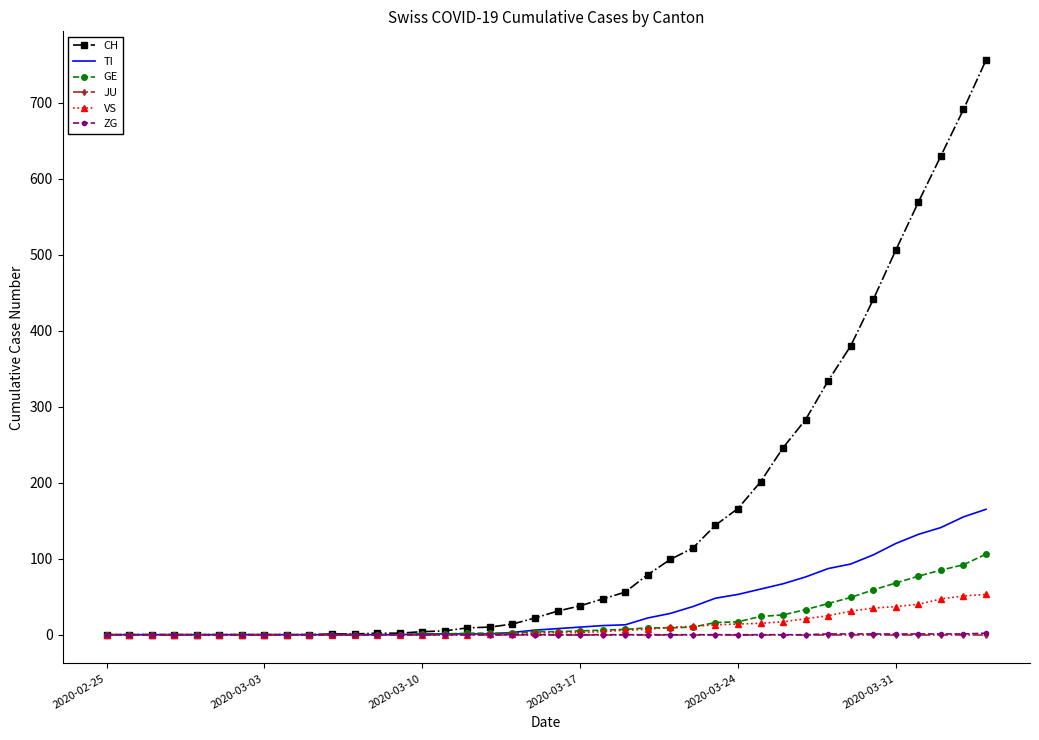

What is the maximum value shown in the chart?

756